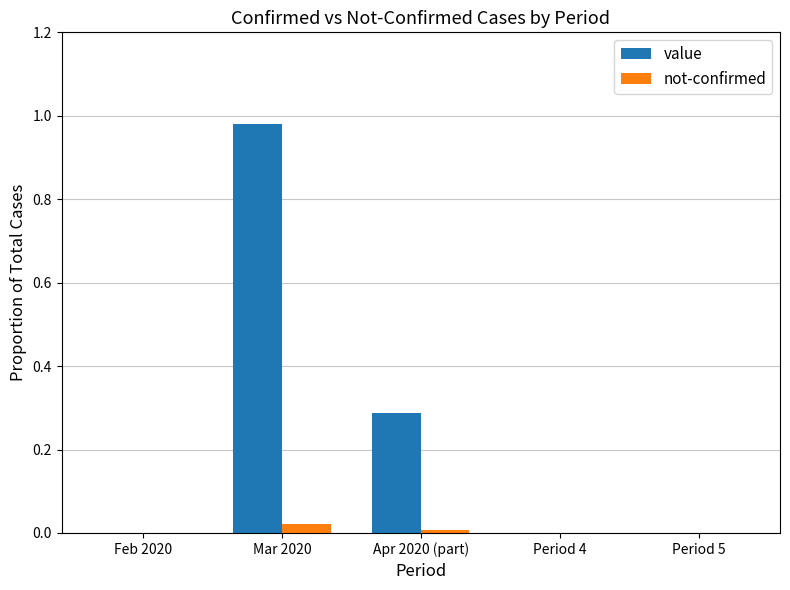

What are all the series names shown in the legend?

value, not-confirmed